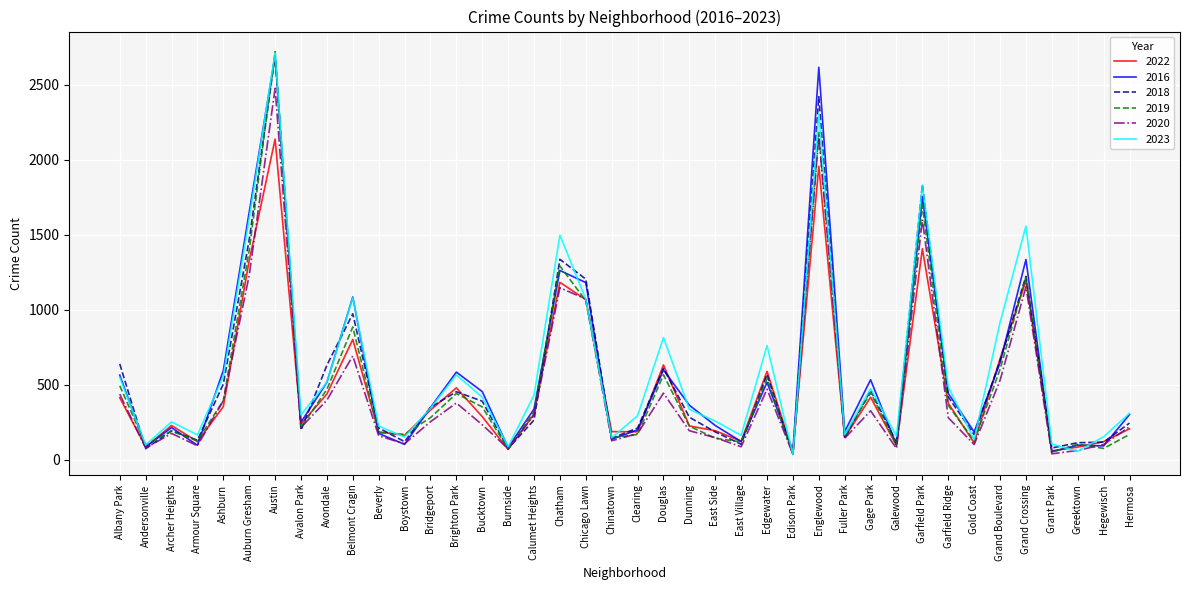

Between Douglas and Galewood, which series saw the biggest shift?

2023